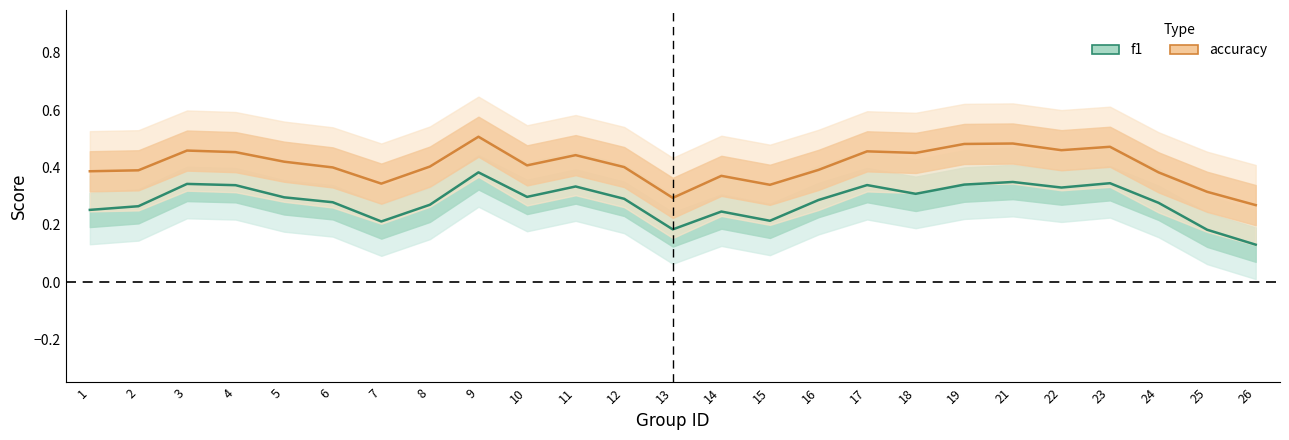

What is the sum of all f1 values?

7.1